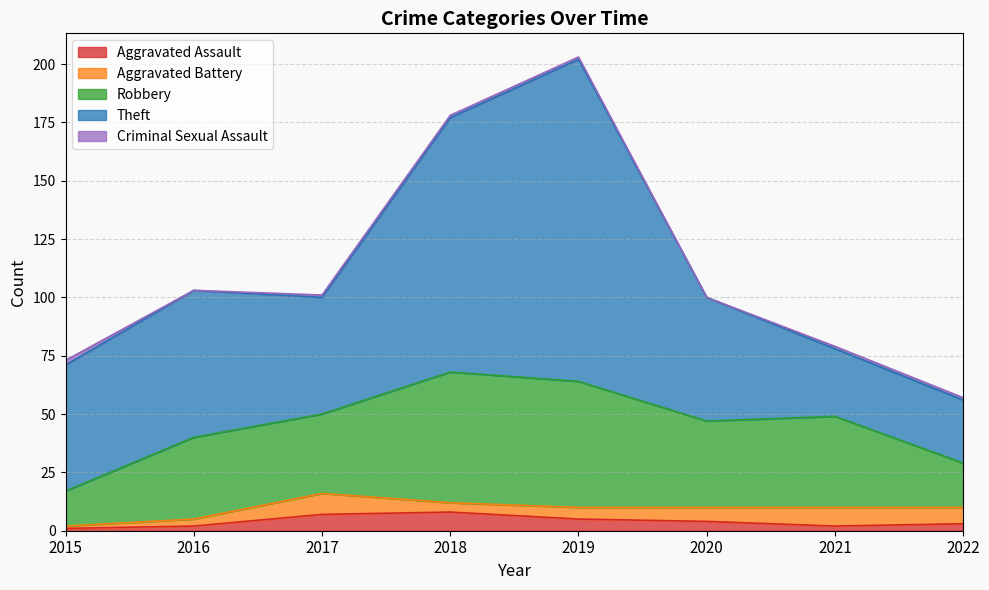

In Robbery, how many points are lower than both neighbors (excluding endpoints)?

2